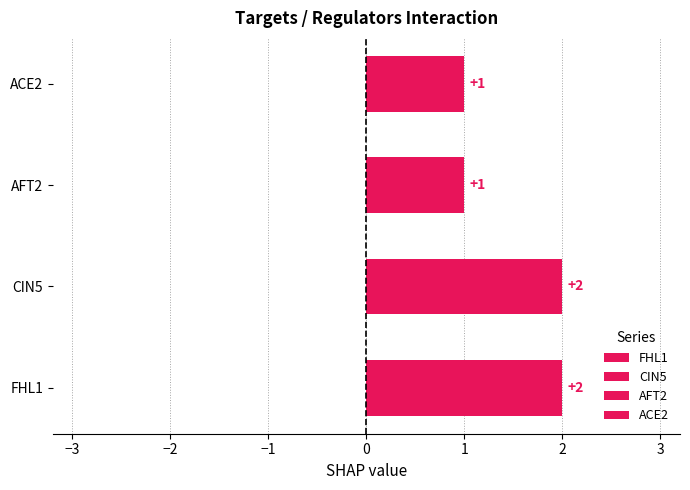

What is the sum of all AFT2 values?

1